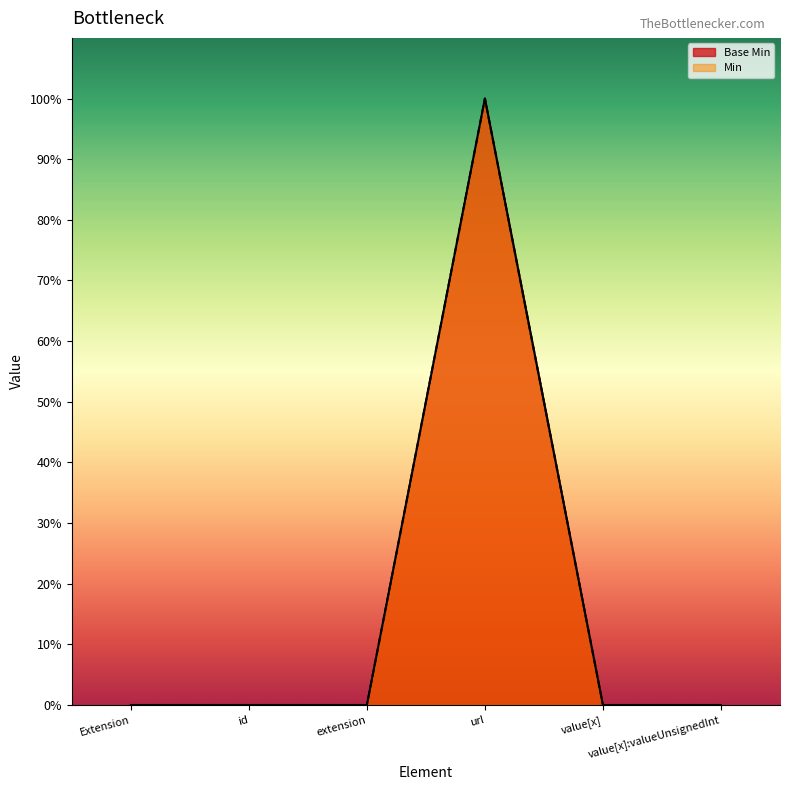

Count the number of data series in this chart.

1